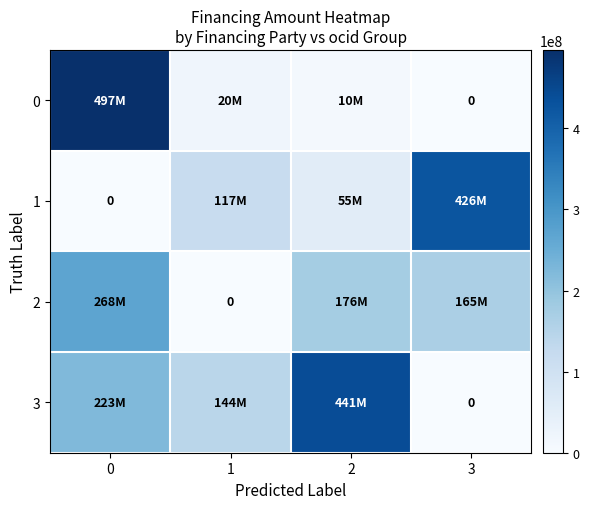

What is the maximum value for 2?

268180080.0